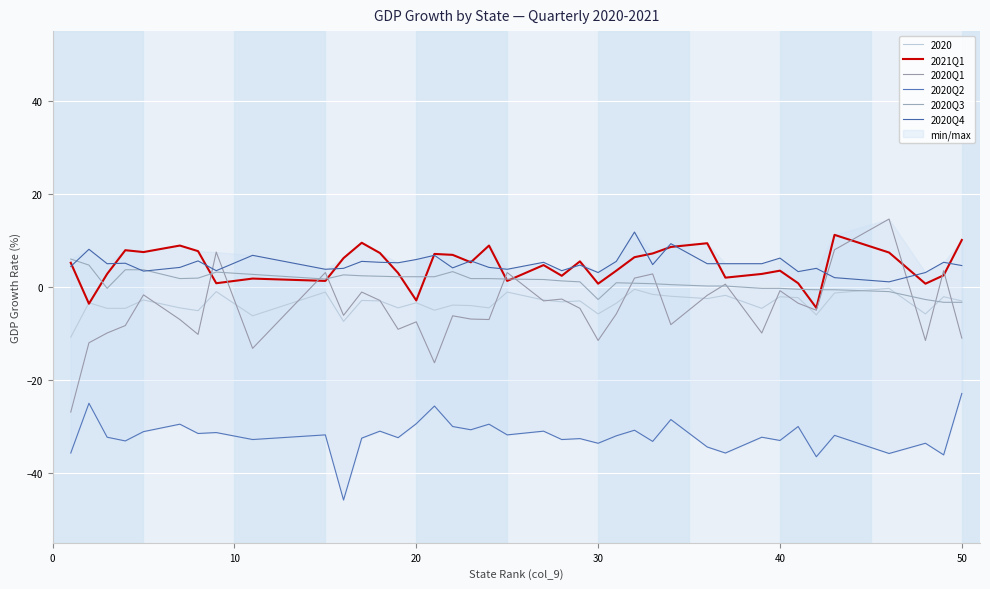

How many categories are shown in the chart?

39